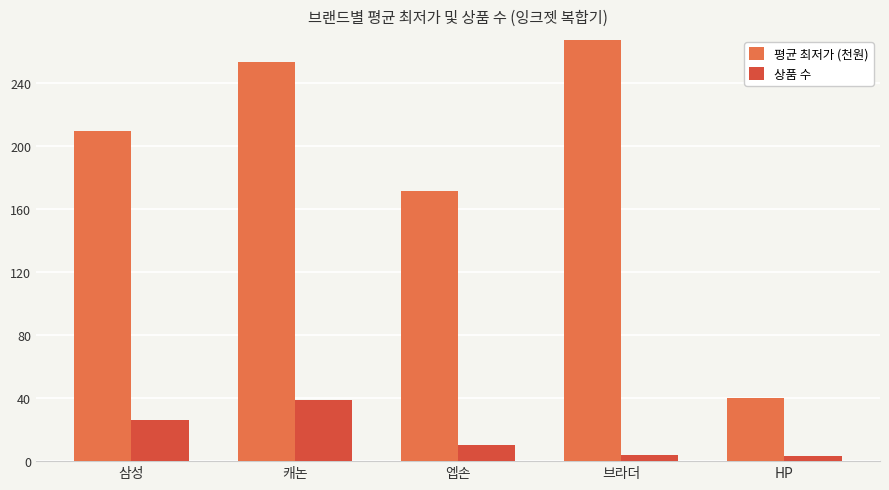

Between 삼성 and 캐논, which series saw the biggest shift?

평균 최저가 (천원)